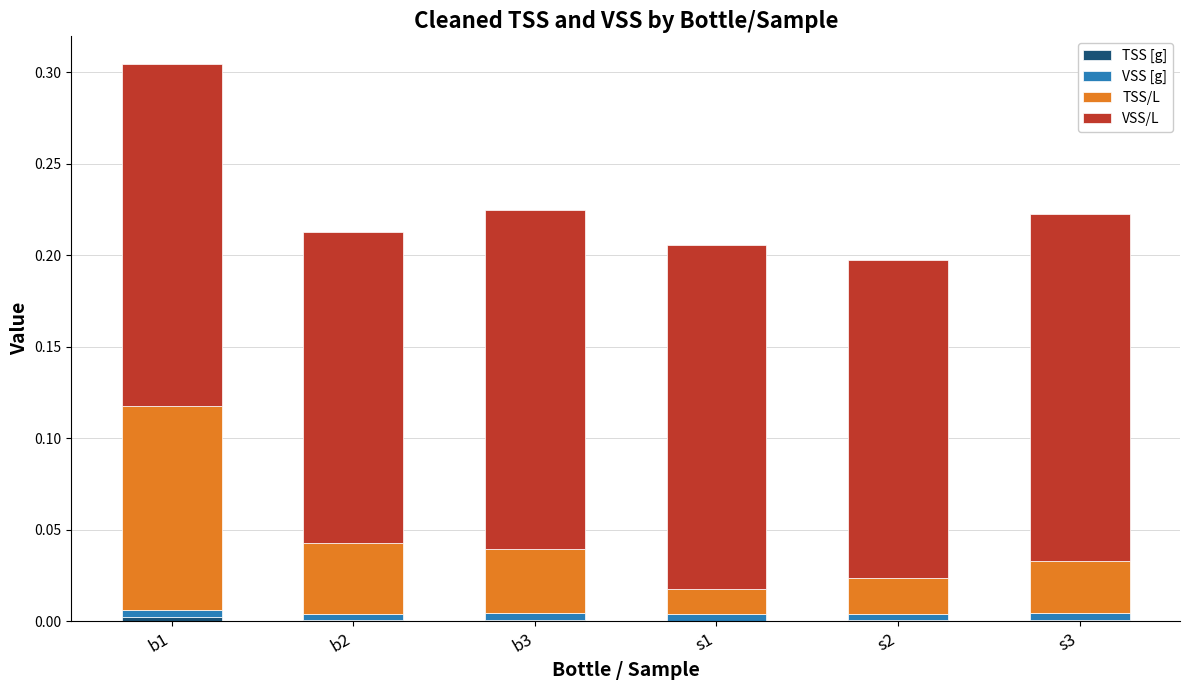

At which category is the sum across all series the highest?

b1